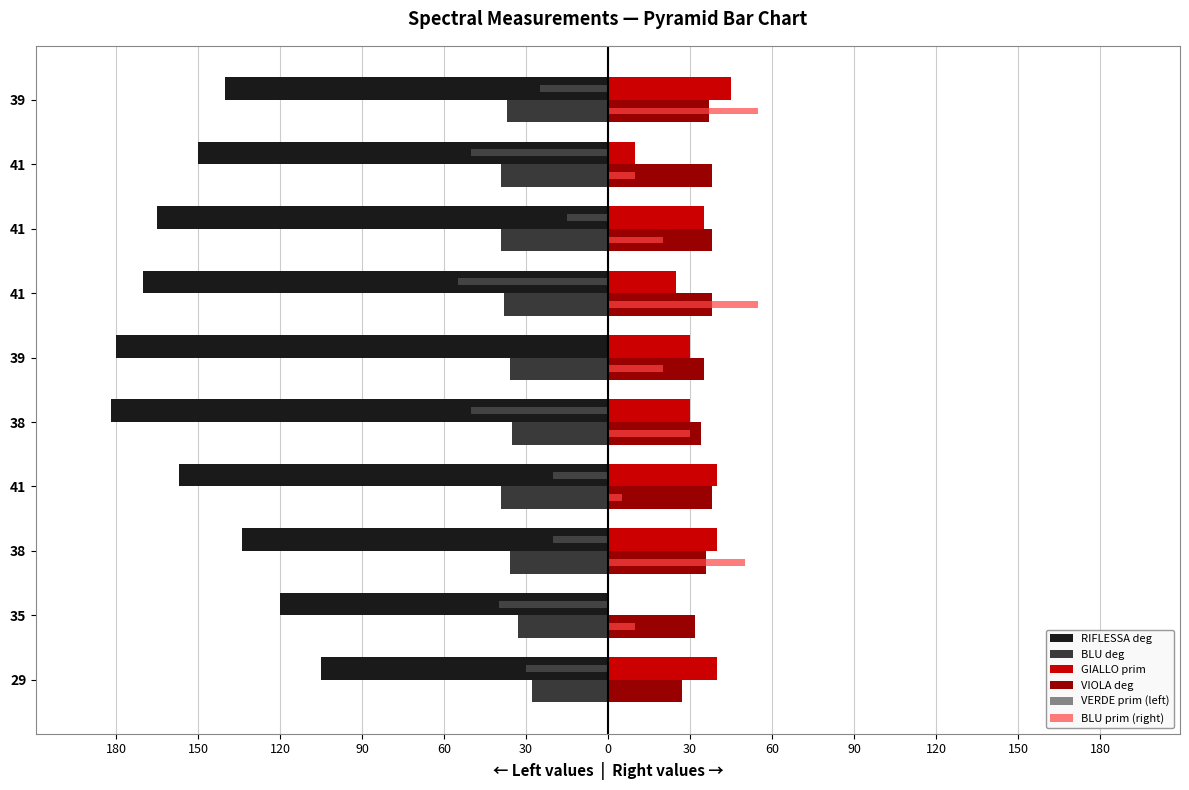

What is the difference between the second highest and minimum values in the VIOLA deg series?

11